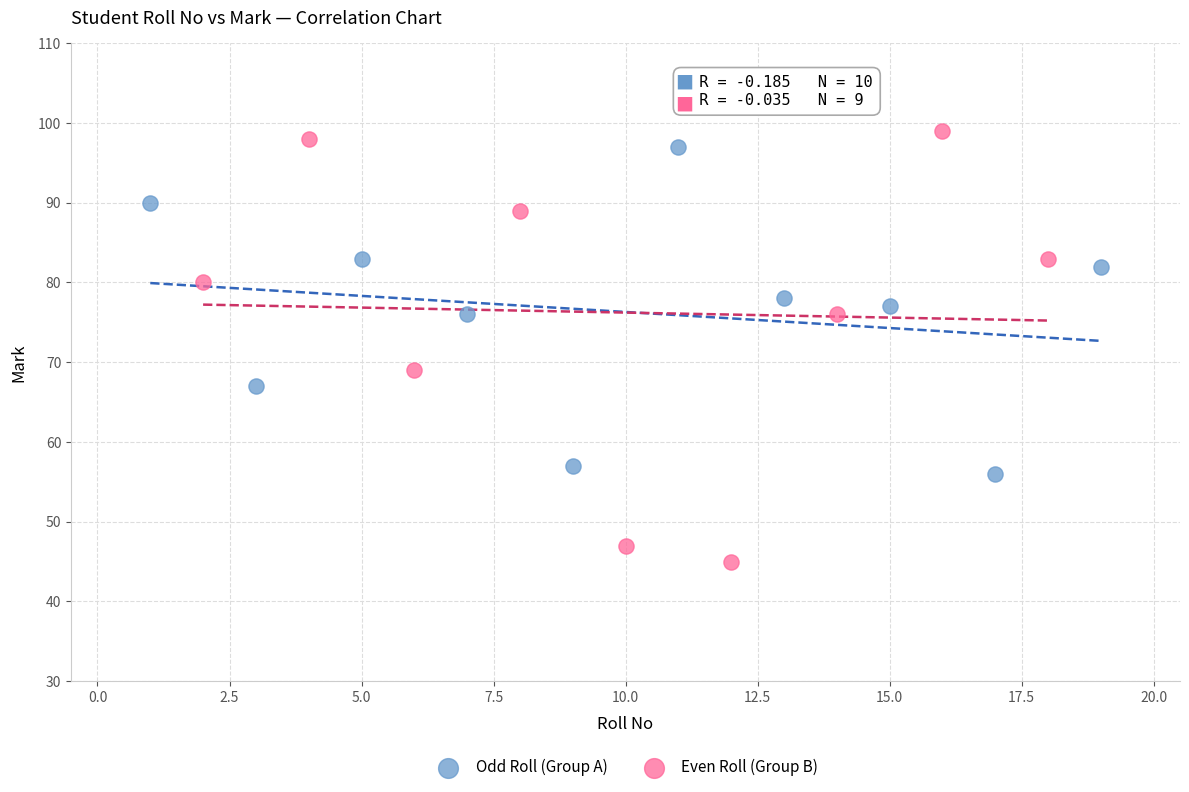

Which series contains the lowest Y value?

Even Roll (Group B)